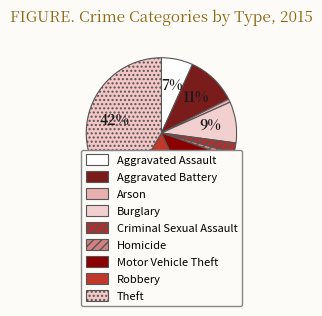

To the nearest percent, what portion does Burglary represent?

9%